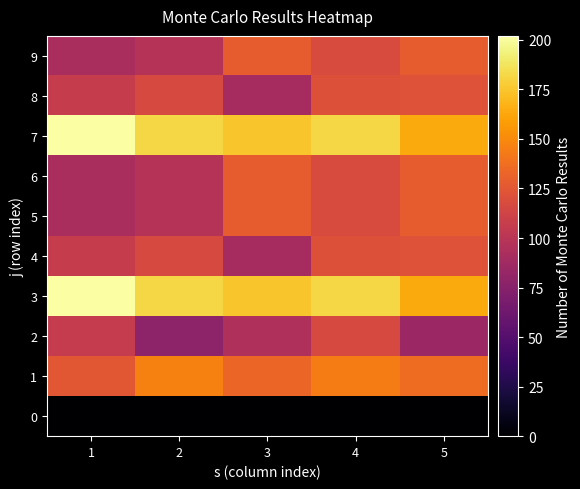

At which category is the sum across all series the highest?

4